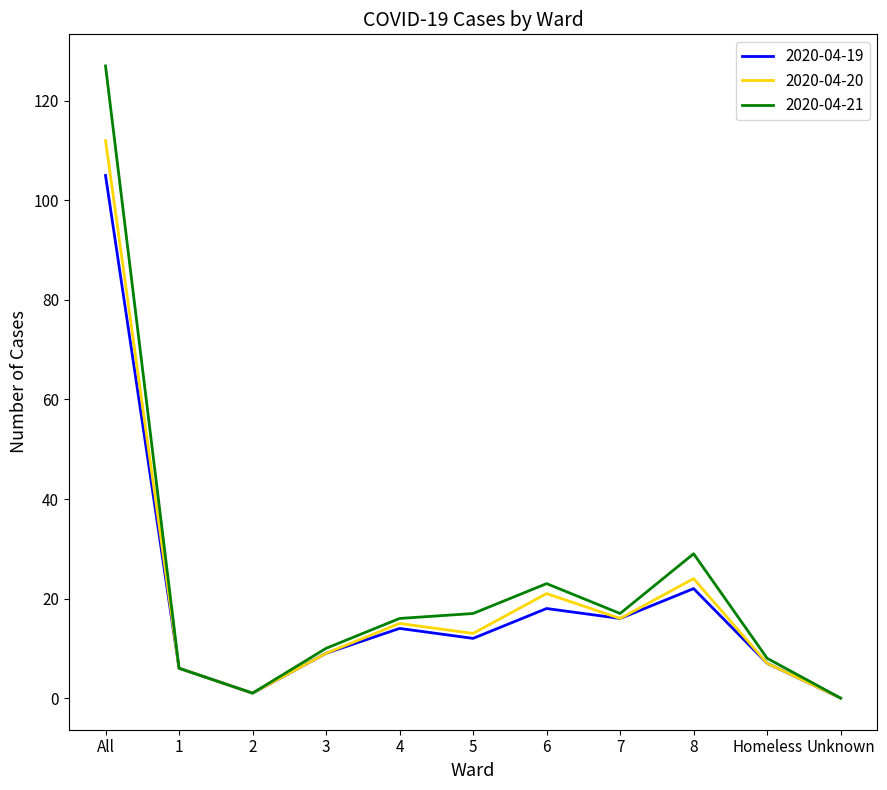

What position from the left is Unknown?

11